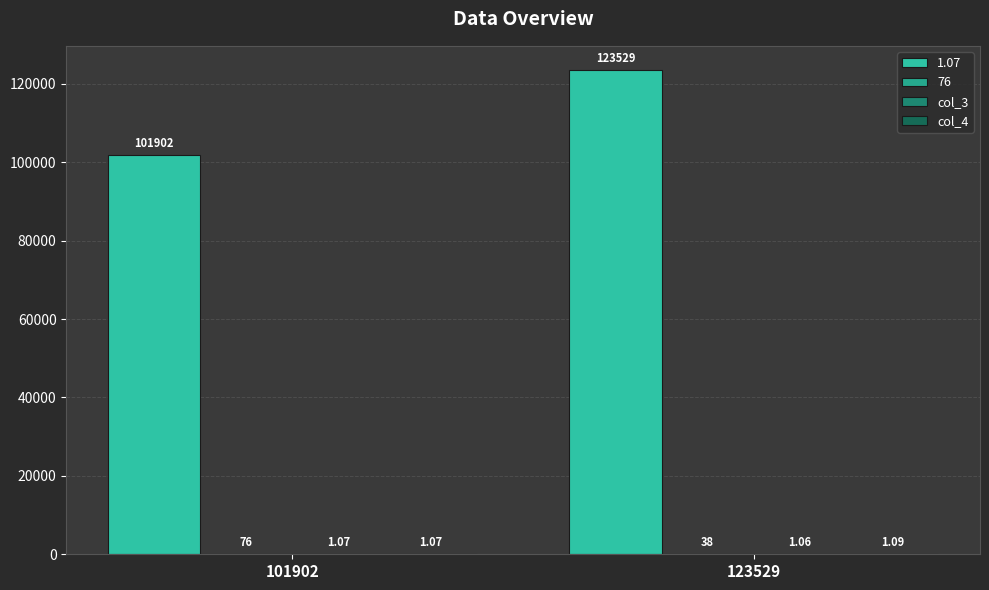

Are the bars grouped side by side (vs. stacked)?

Yes